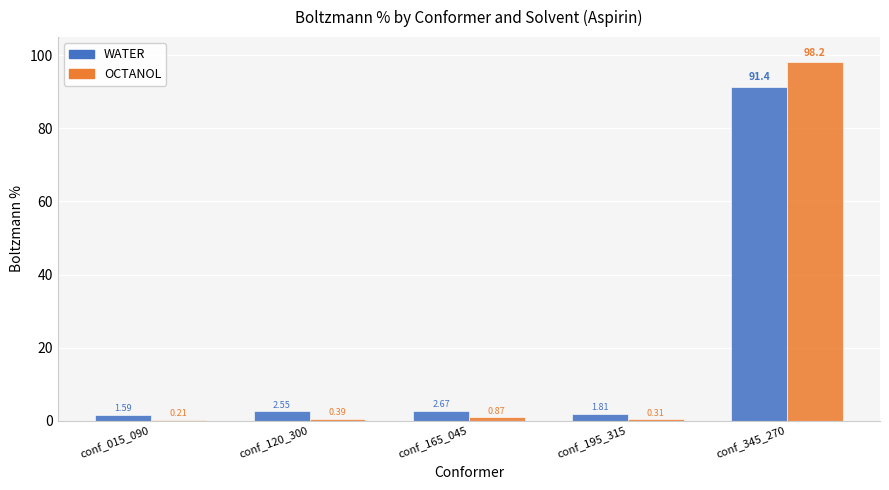

Is it true that OCTANOL equals 98.2 at conf_345_270?

True